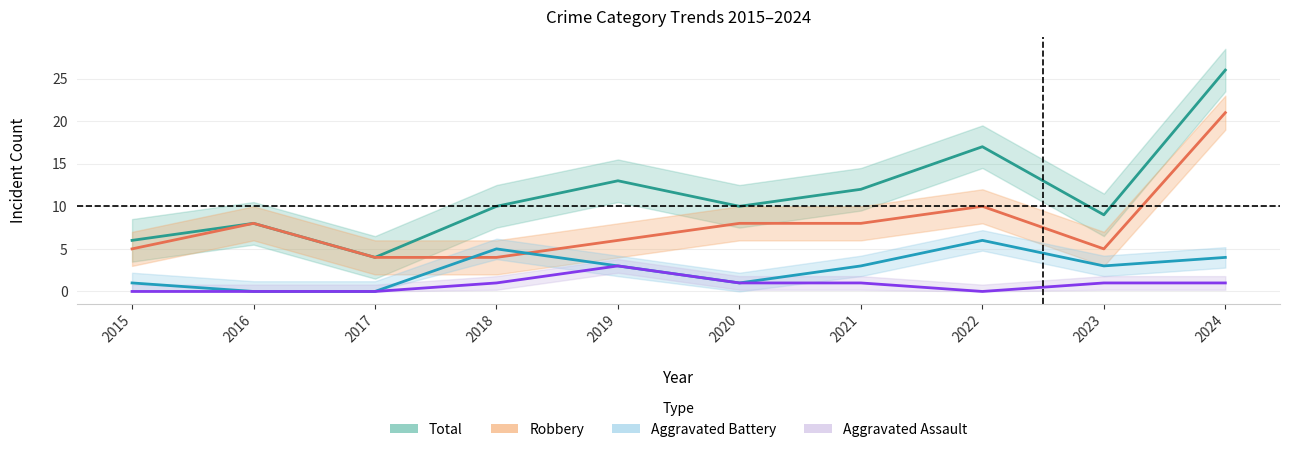

Reading left to right, list all the values displayed in this chart.

Total: 6	8	4	10	13	10	12	17	9	26
Robbery: 5	8	4	4	6	8	8	10	5	21
Aggravated Battery: 1	0	0	5	3	1	3	6	3	4
Aggravated Assault: 0	0	0	1	3	1	1	0	1	1